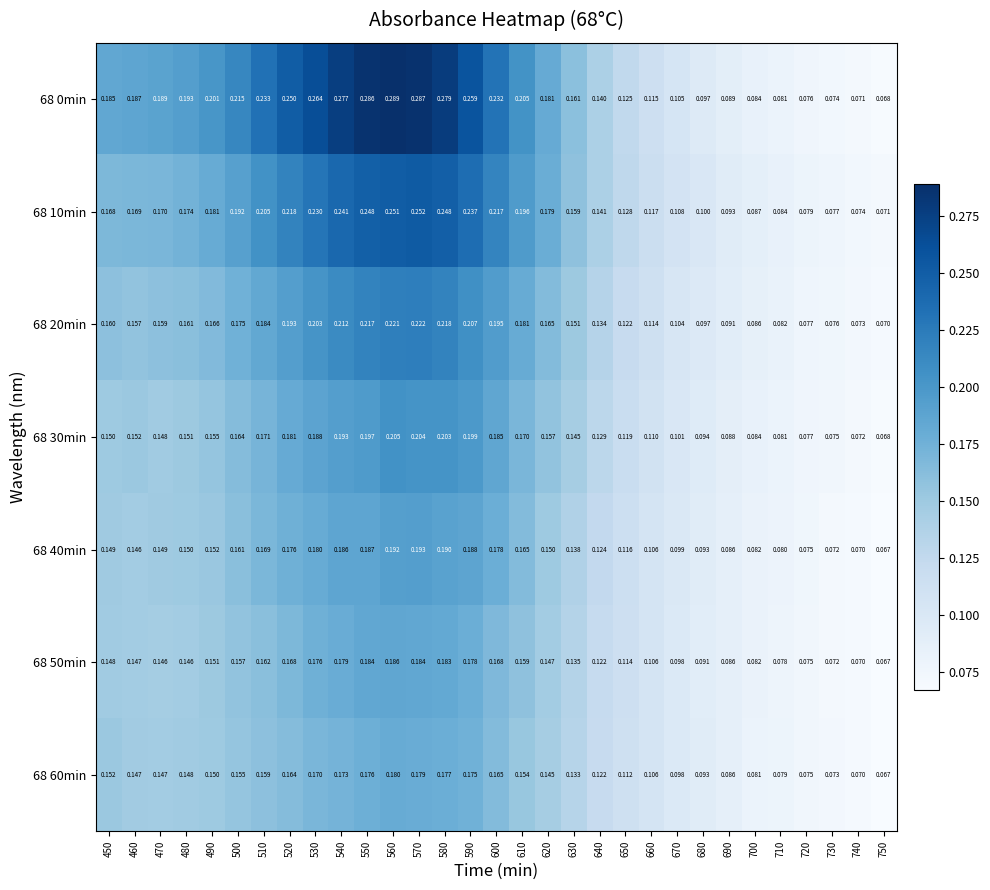

Is the value of 68 30min at 670 greater than the value of 68 40min at 690?

Yes